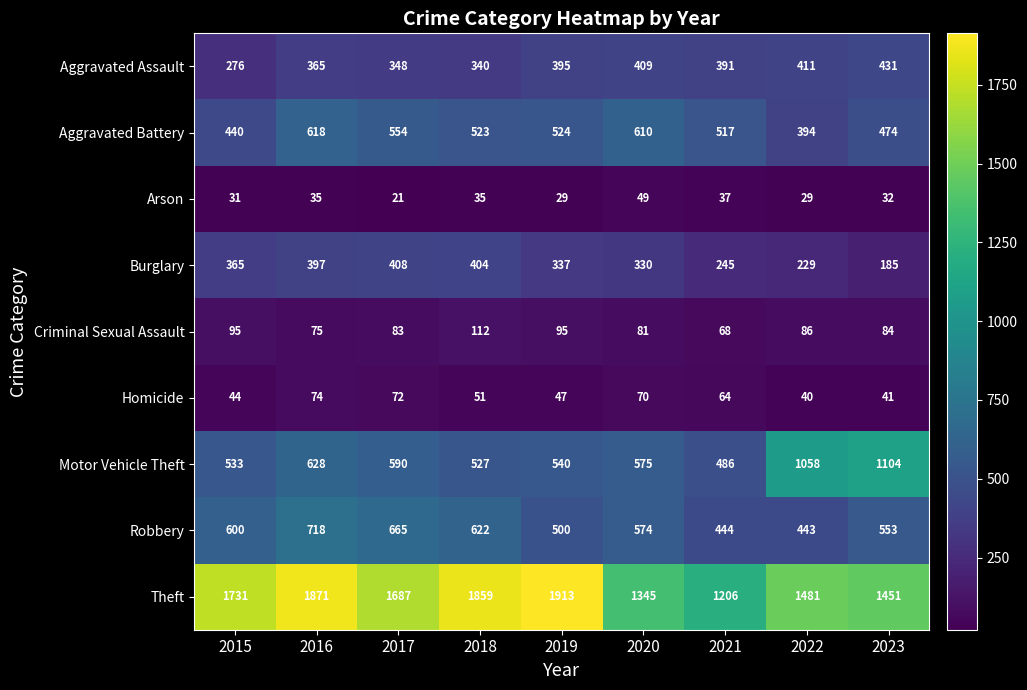

At which category is the sum across all series the highest?

2016